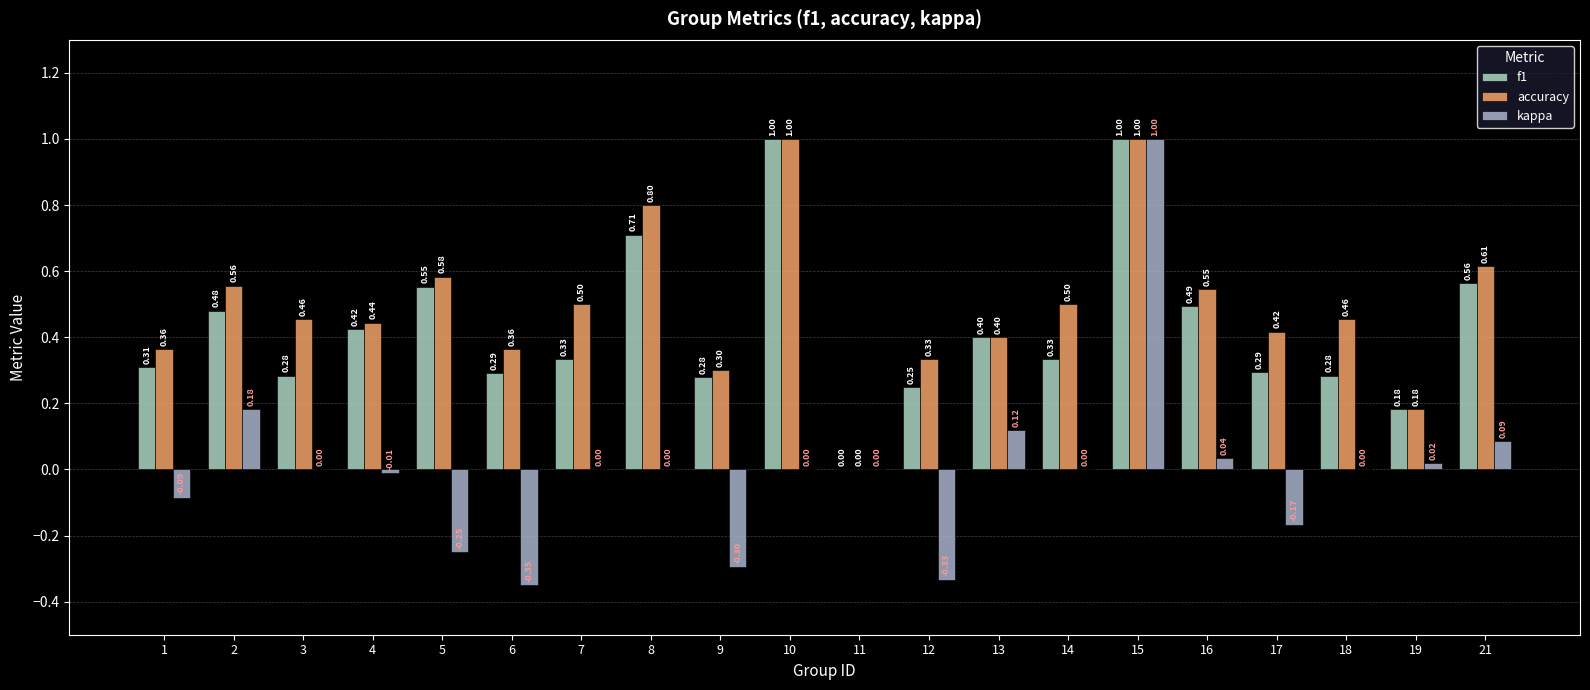

Is it true that f1 equals 0.0 at 11?

True